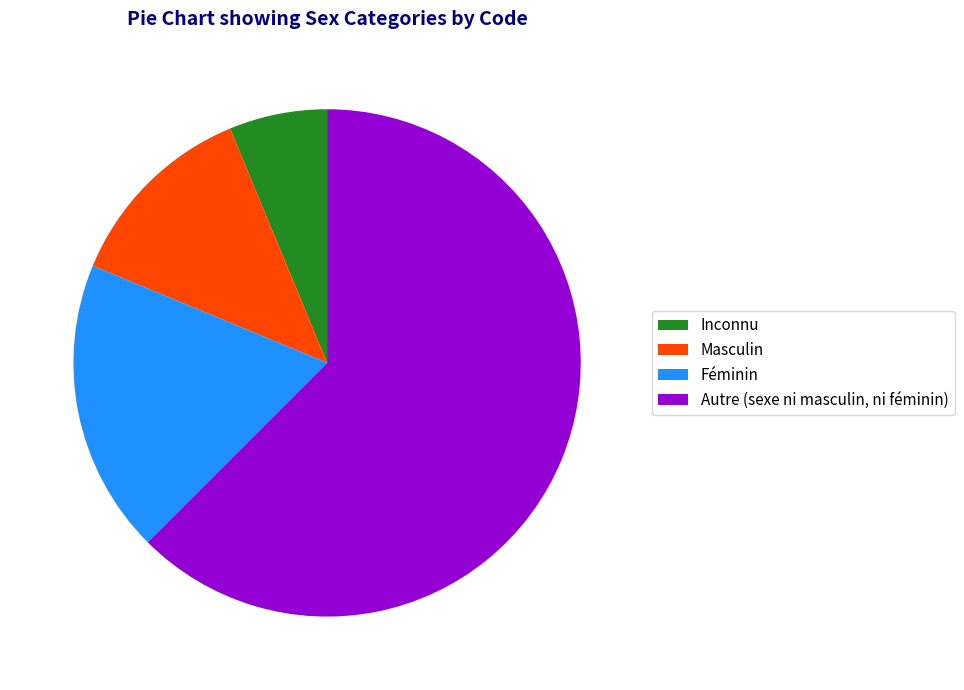

What is the majority slice?

Autre (sexe ni masculin, ni féminin)